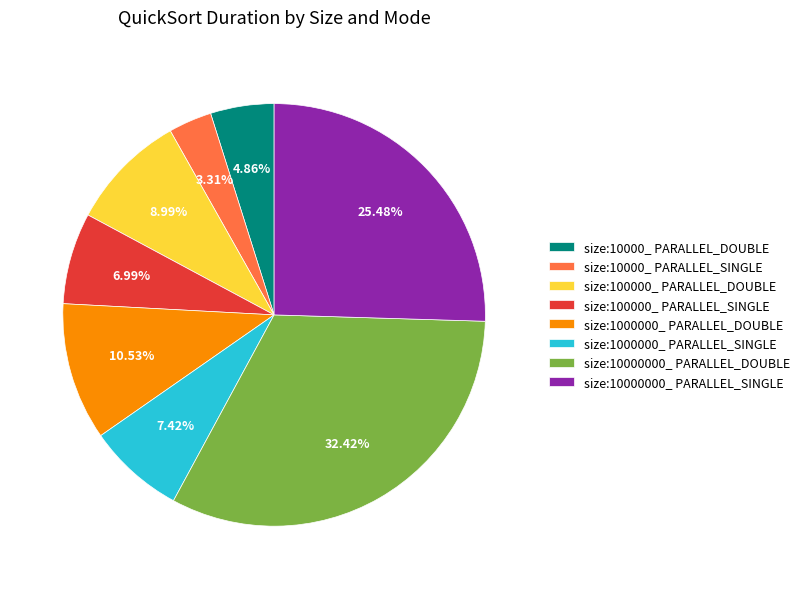

To the nearest percent, what is the difference between the size:100000_ PARALLEL_SINGLE and size:10000_ PARALLEL_DOUBLE slice percentages?

2%